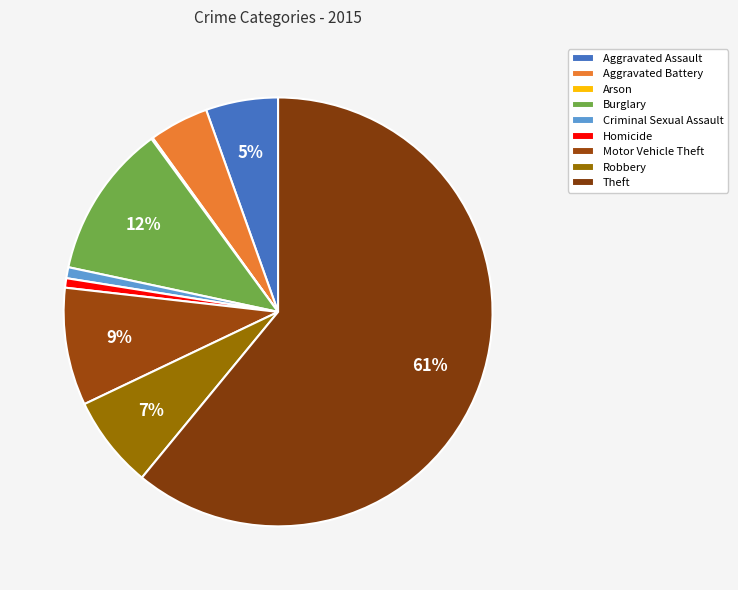

How many segments does this pie chart have?

9